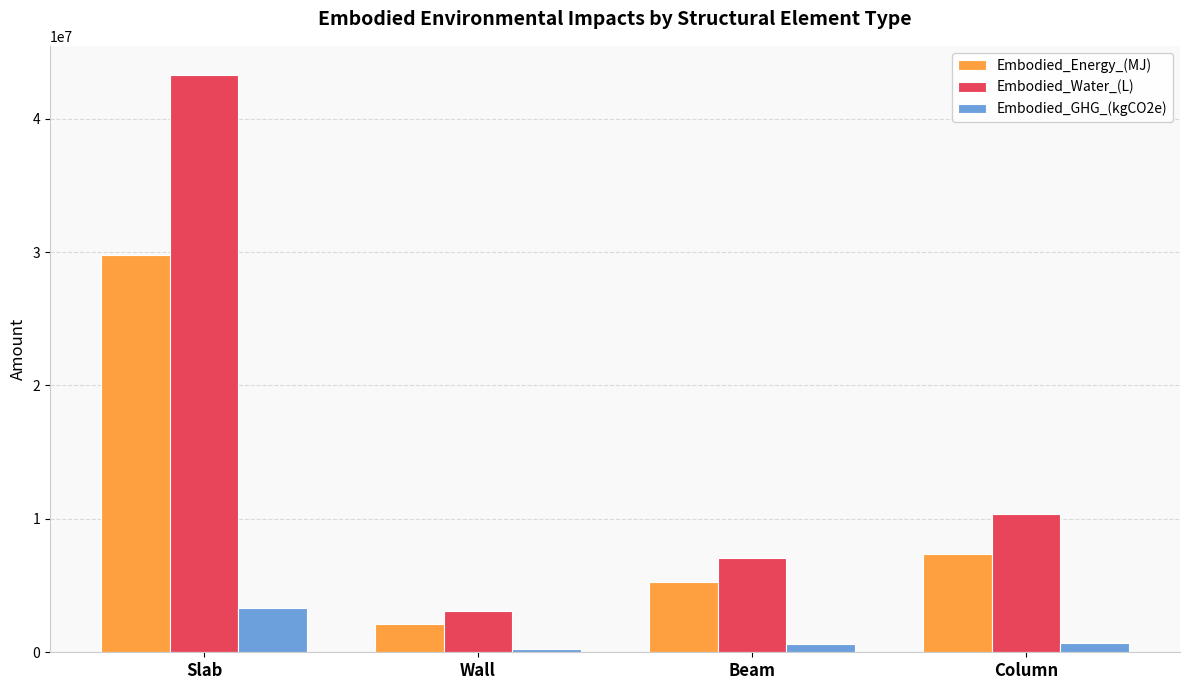

What position from the right is Wall?

3